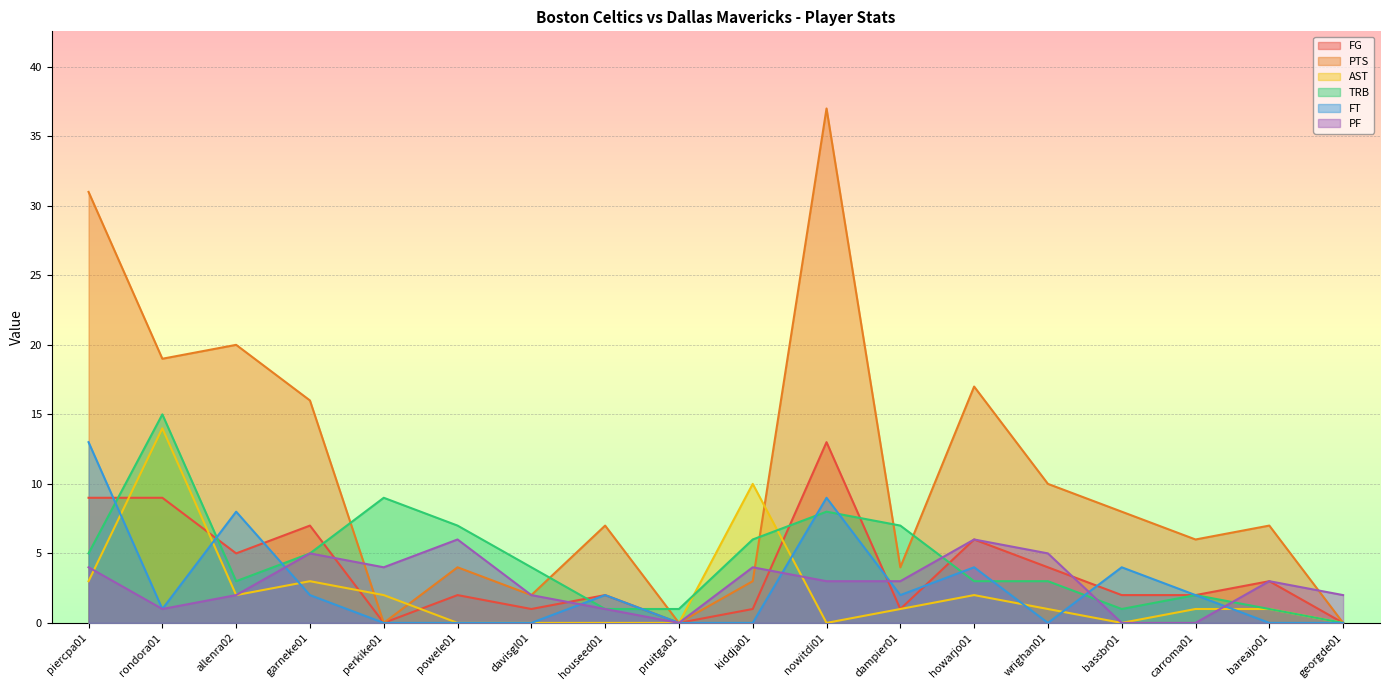

Where do FG and PF first cross each other?

garneke01 and perkike01